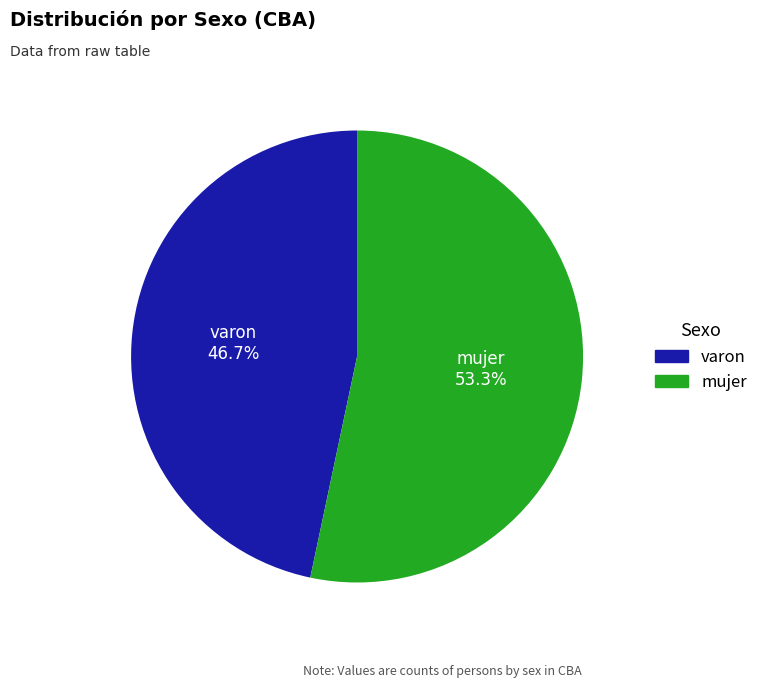

True or false: varon accounts for 55% of the total.

False